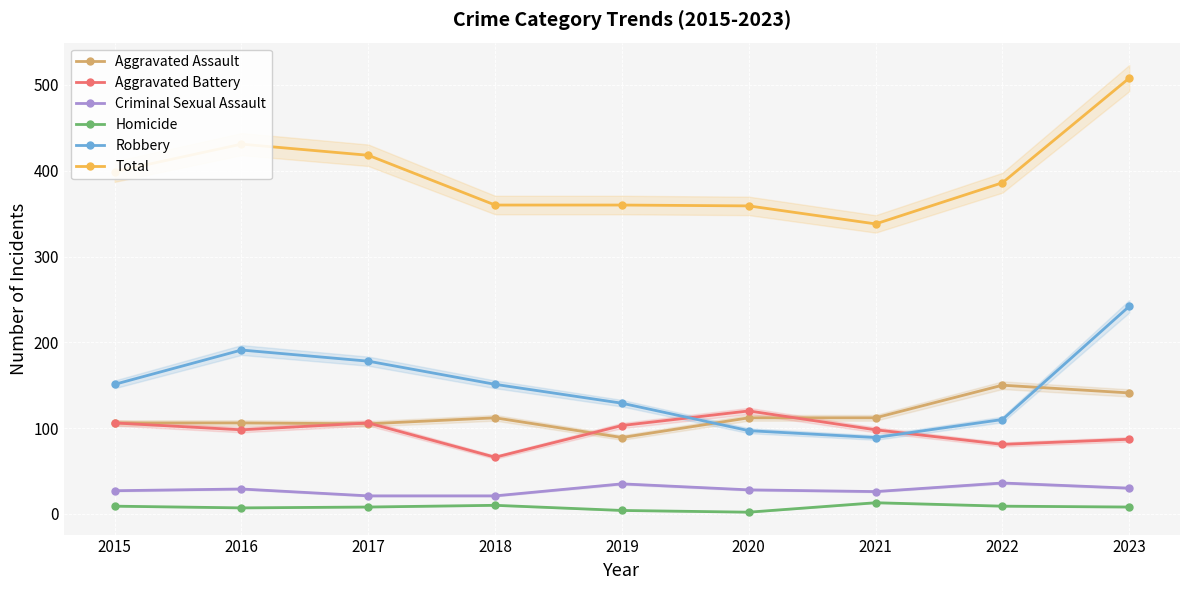

Which series has the largest range (max minus min)?

Total